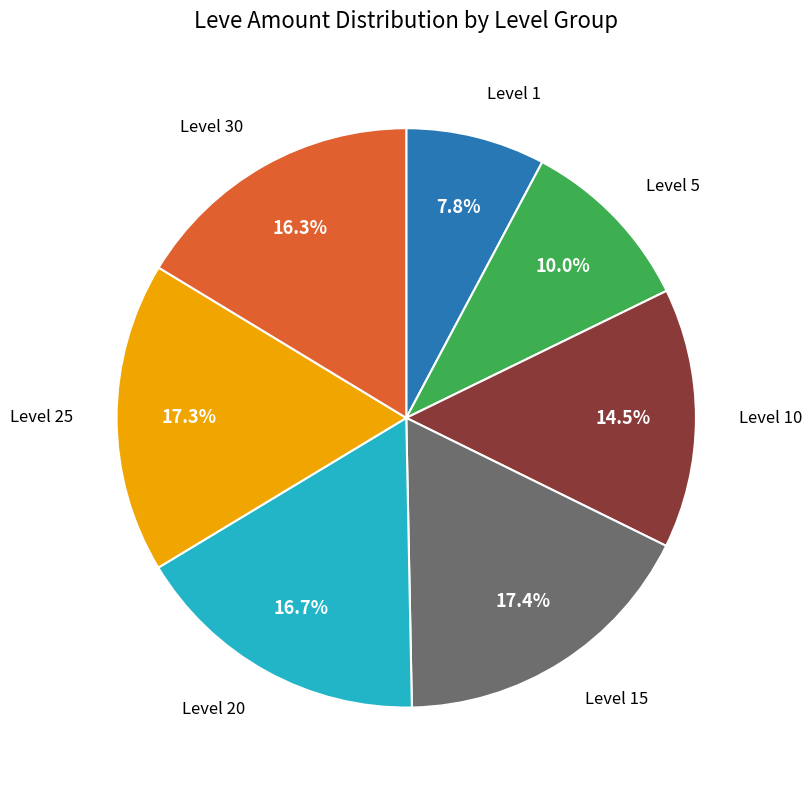

Is there a majority slice in this chart?

No